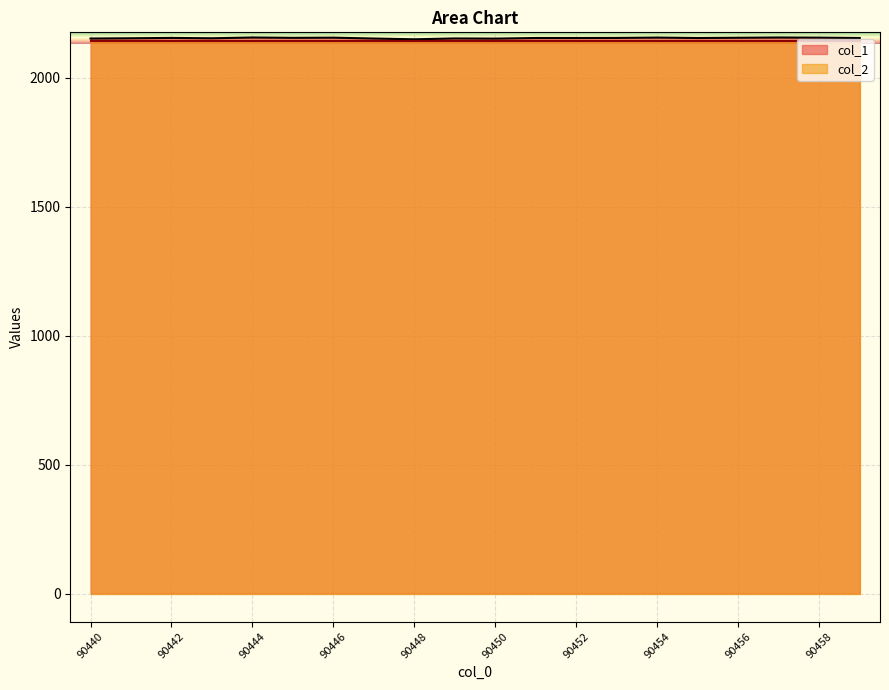

Reading right to left, list all the values displayed in this chart.

90459=2154.7	90458=2156.0	90457=2156.7	90456=2155.7	90455=2154.7	90454=2156.3	90453=2155.0	90452=2154.7	90451=2154.7	90450=2152.3	90449=2153.0	90448=2149.7	90447=2152.7	90446=2156.0	90445=2155.3	90444=2156.7	90443=2153.7	90442=2155.0	90441=2153.7	90440=2152.7